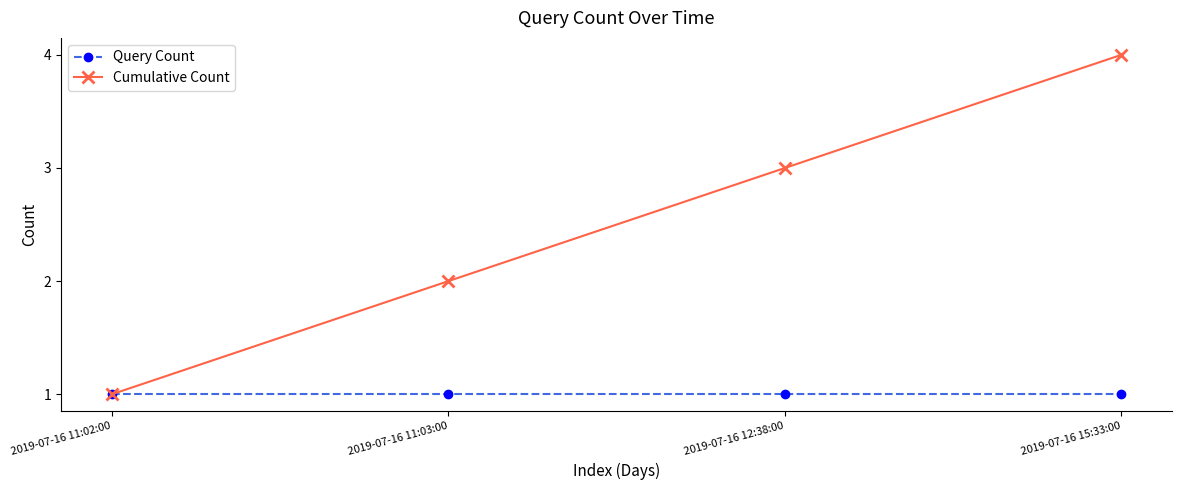

Reading left to right, what are all the values shown in this chart?

Query Count: 2019-07-16 11:02:00=1	2019-07-16 11:03:00=1	2019-07-16 12:38:00=1	2019-07-16 15:33:00=1
Cumulative Count: 2019-07-16 11:02:00=1	2019-07-16 11:03:00=2	2019-07-16 12:38:00=3	2019-07-16 15:33:00=4